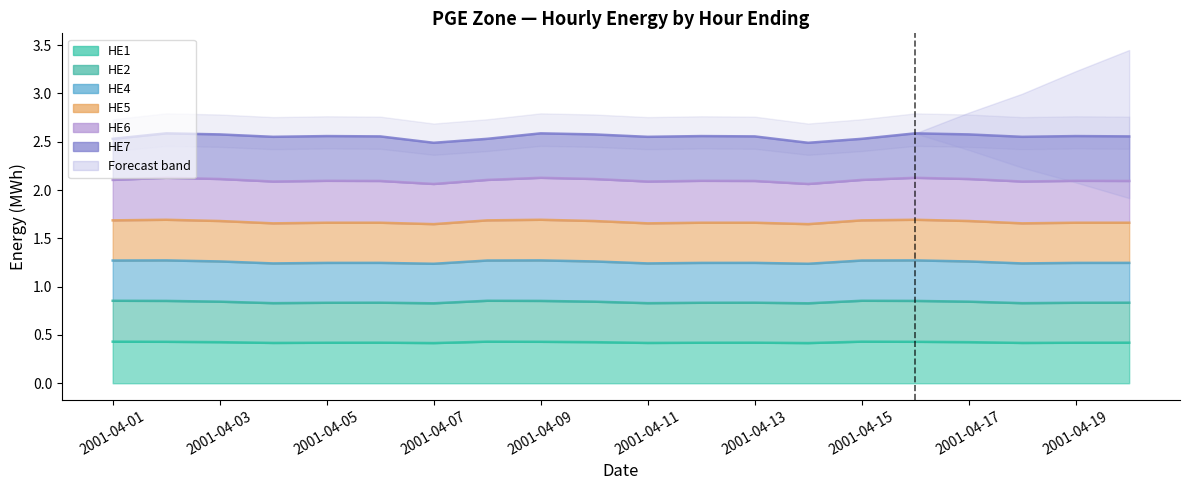

Is the value of HE4 at 15 greater than the value of HE5 at 2001-04-15?

No